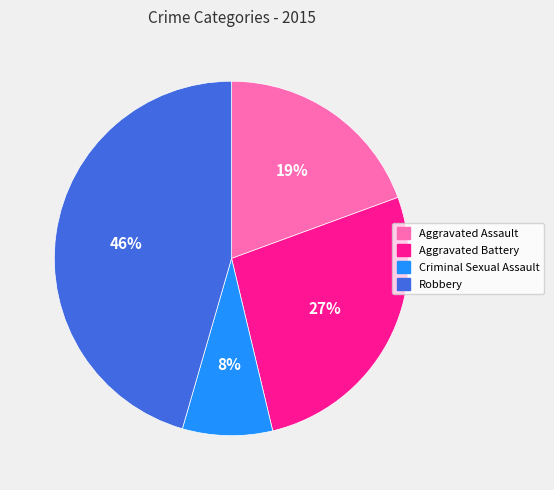

Is it true that Robbery is 46% of the pie?

True